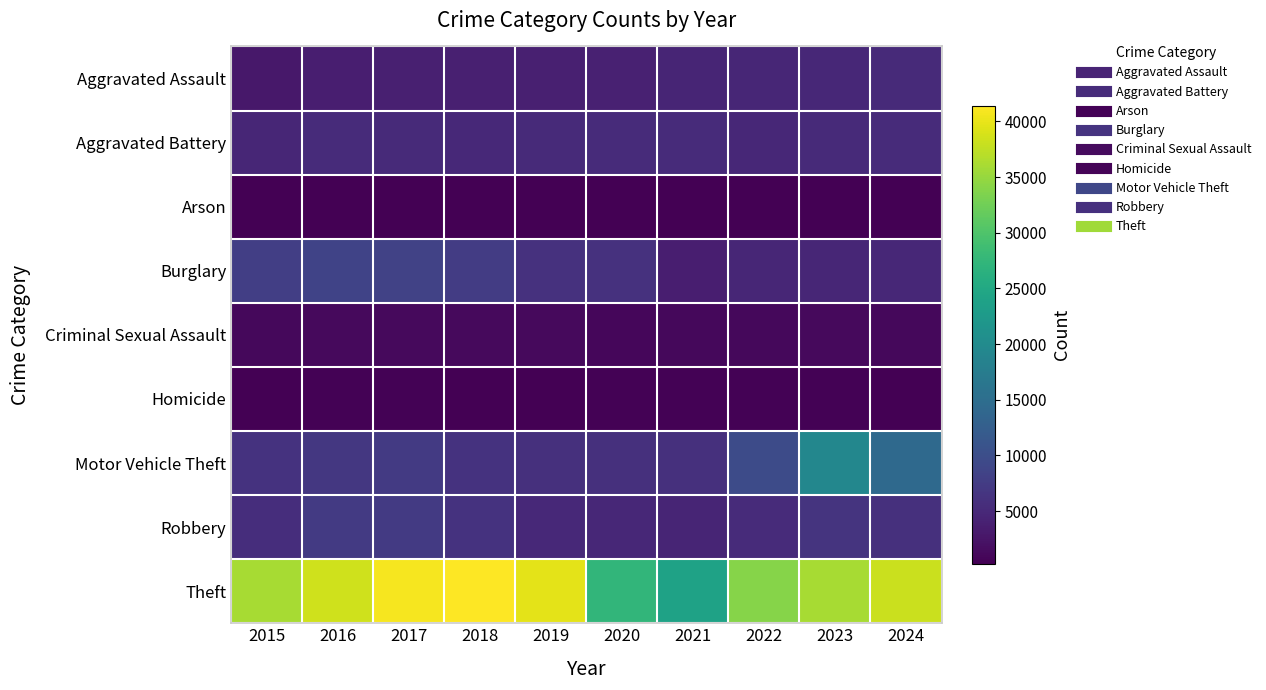

Between 2022 and 2019, which is larger?

2022